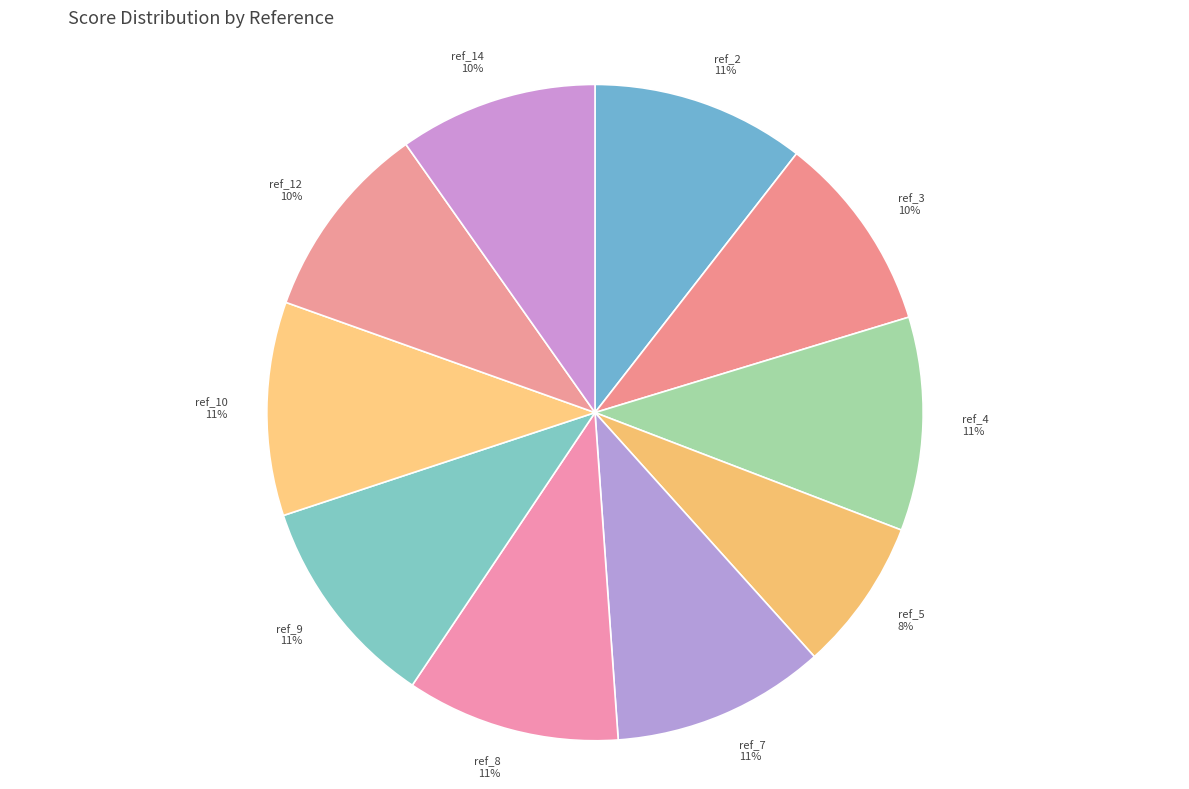

Is there any slice that represents more than half of the pie?

No